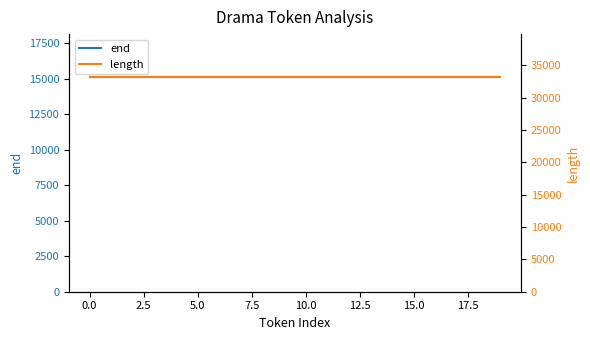

How many lines are shown in the chart?

2